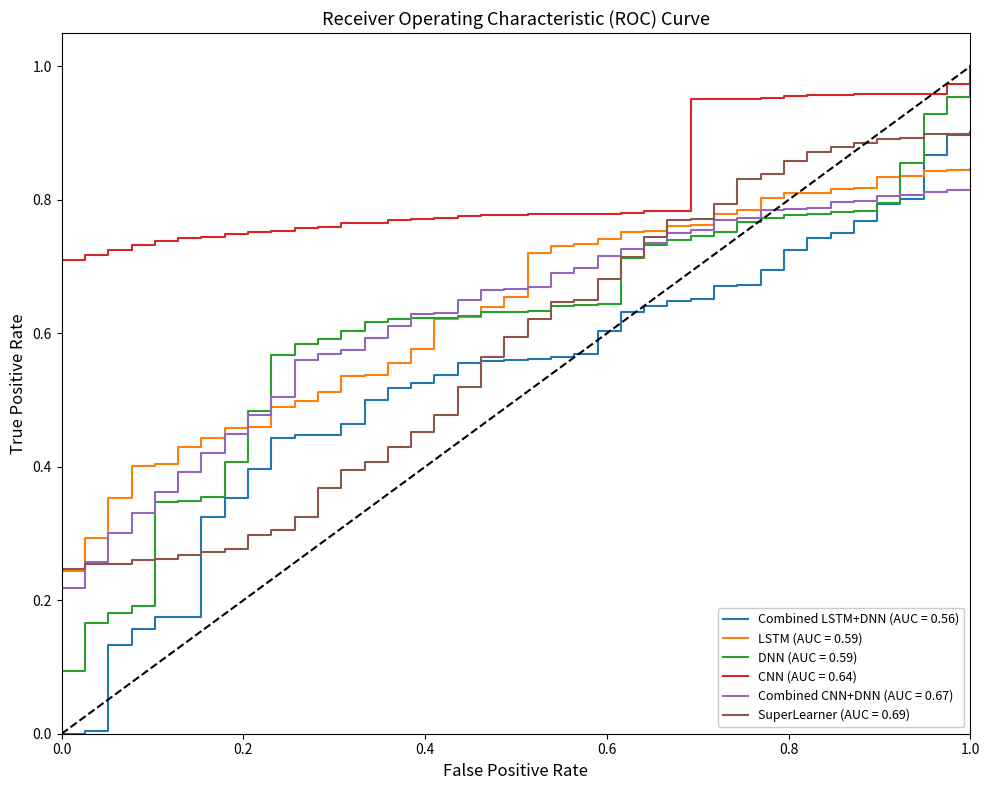

After their last crossing, which series has the higher values: LSTM (AUC = 0.59) or Combined LSTM+DNN (AUC = 0.56)?

Combined LSTM+DNN (AUC = 0.56)